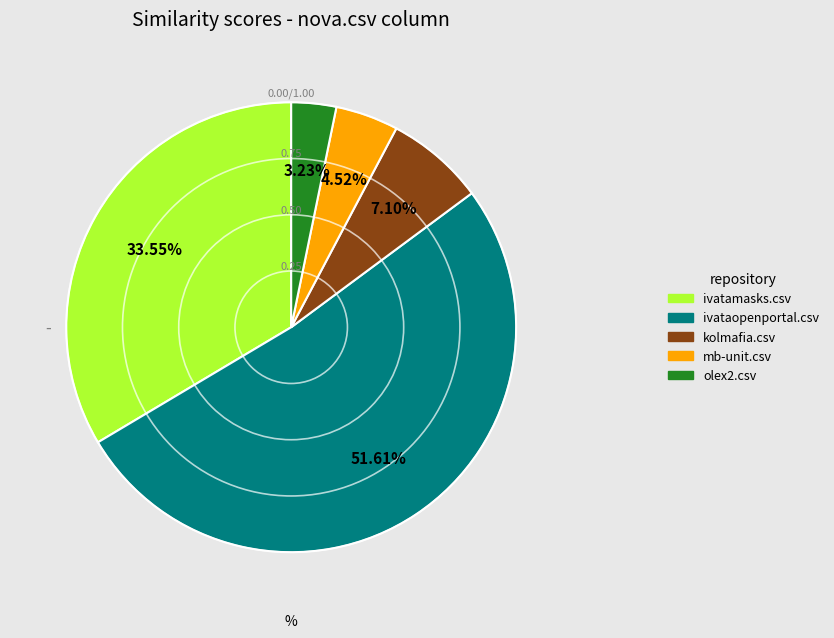

Is there any slice that represents more than half of the pie?

Yes